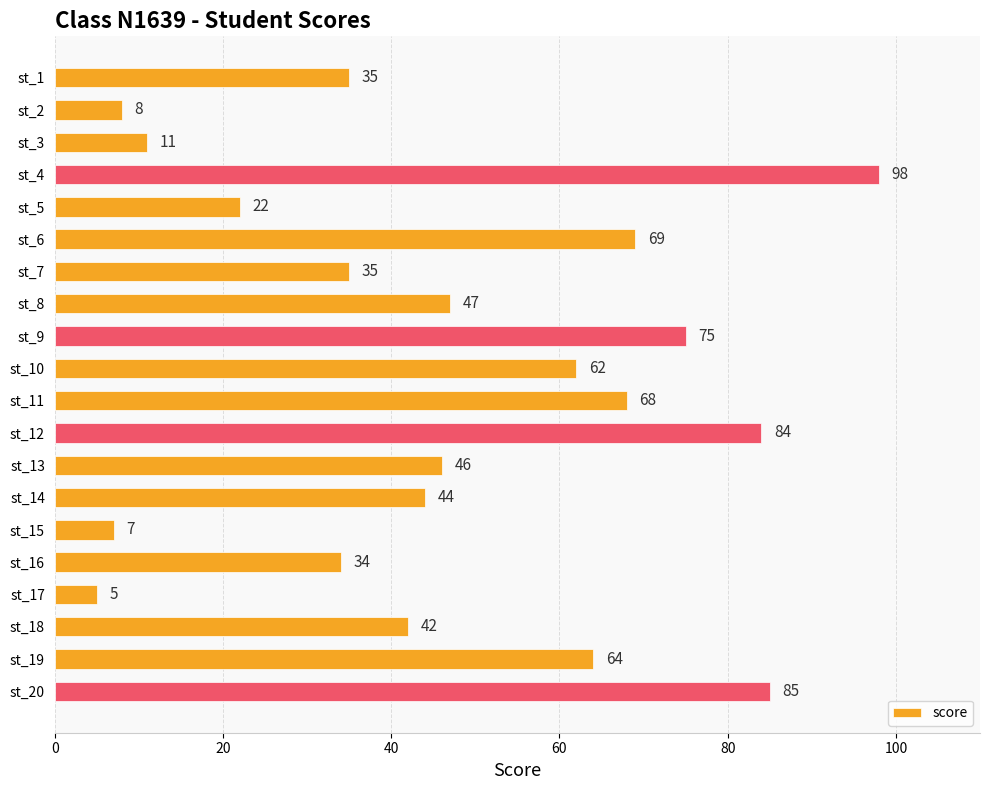

What is the average value?

47